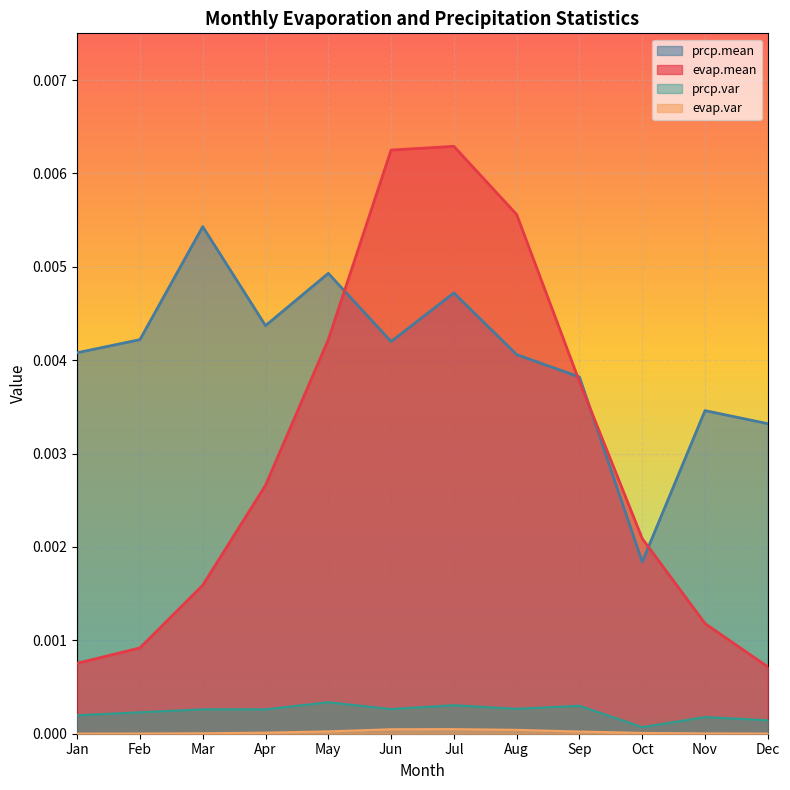

Rank the categories by prcp.mean value from lowest to highest.

Oct, Dec, Nov, Sep, Aug, Jan, Jun, Feb, Apr, Jul, May, Mar